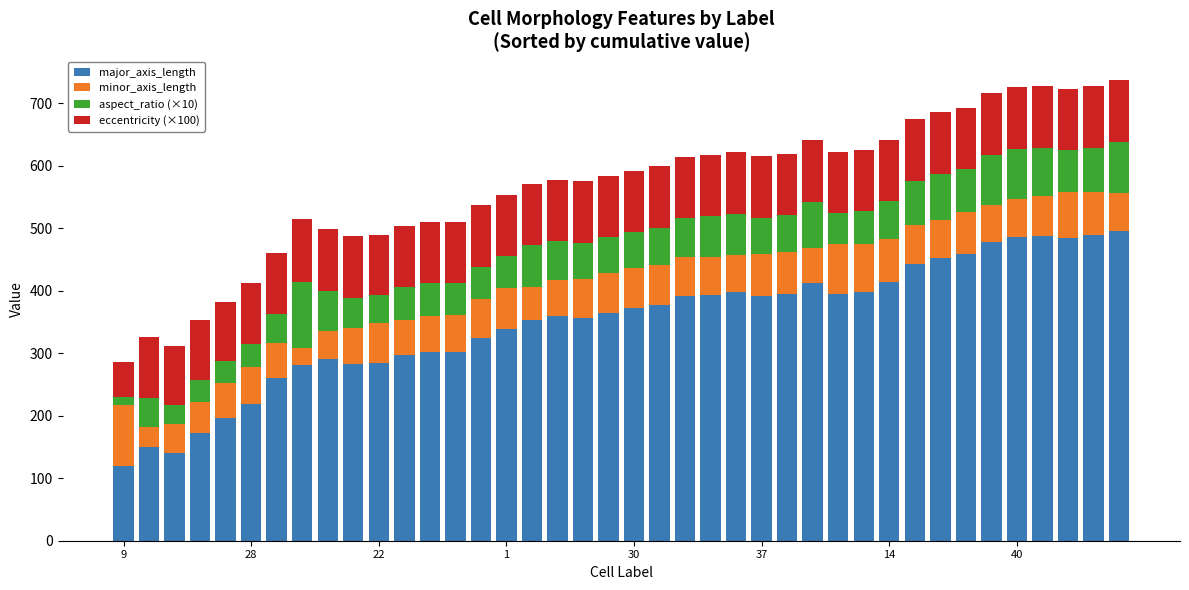

How many data points in major_axis_length are less than 371?

20